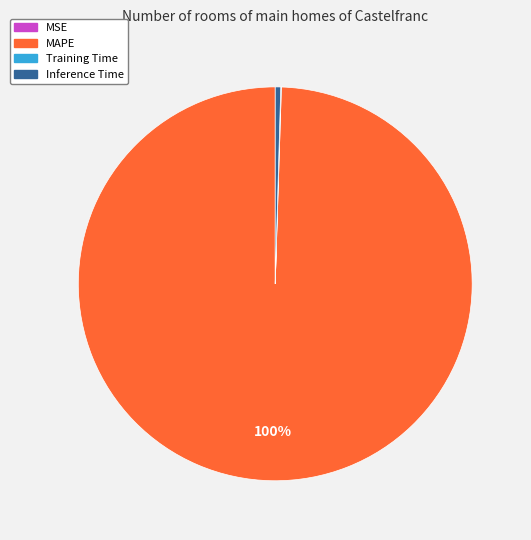

Does MAPE account for over 50% of the chart?

Yes